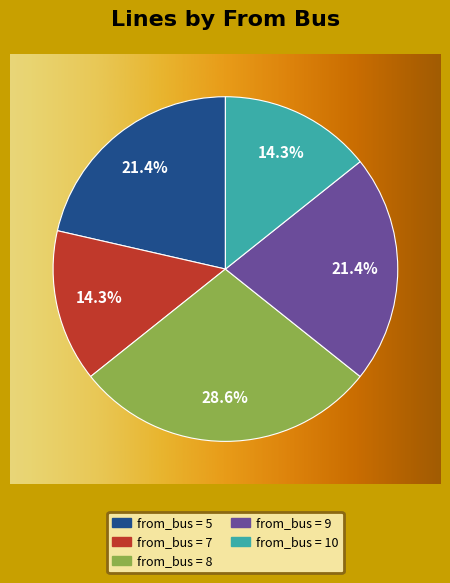

Is there any slice that represents more than half of the pie?

No